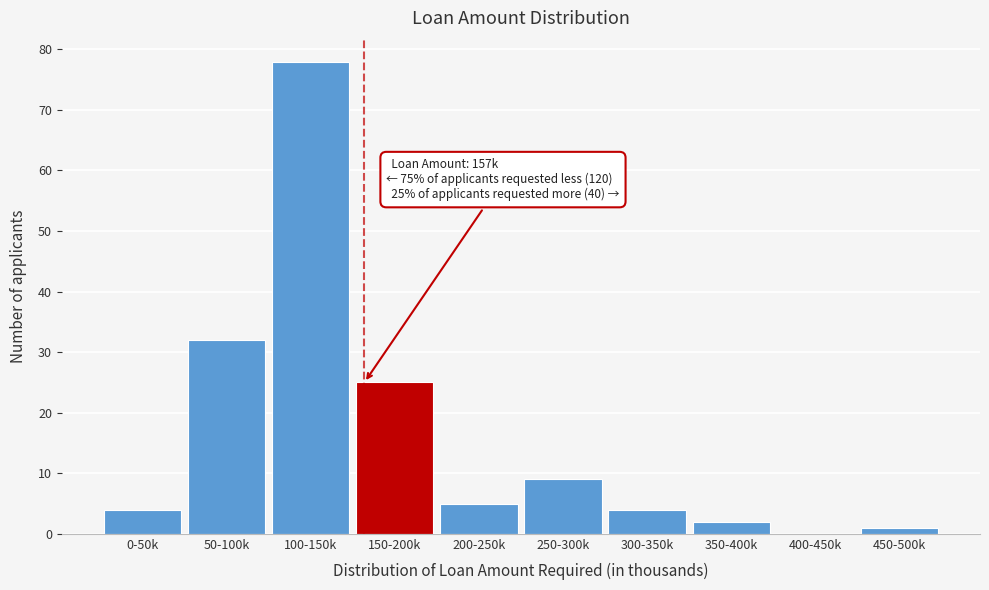

Reading left to right, what are all the values shown in this chart?

0-50k=4	50-100k=32	100-150k=78	150-200k=25	200-250k=5	250-300k=9	300-350k=4	350-400k=2	400-450k=0	450-500k=1